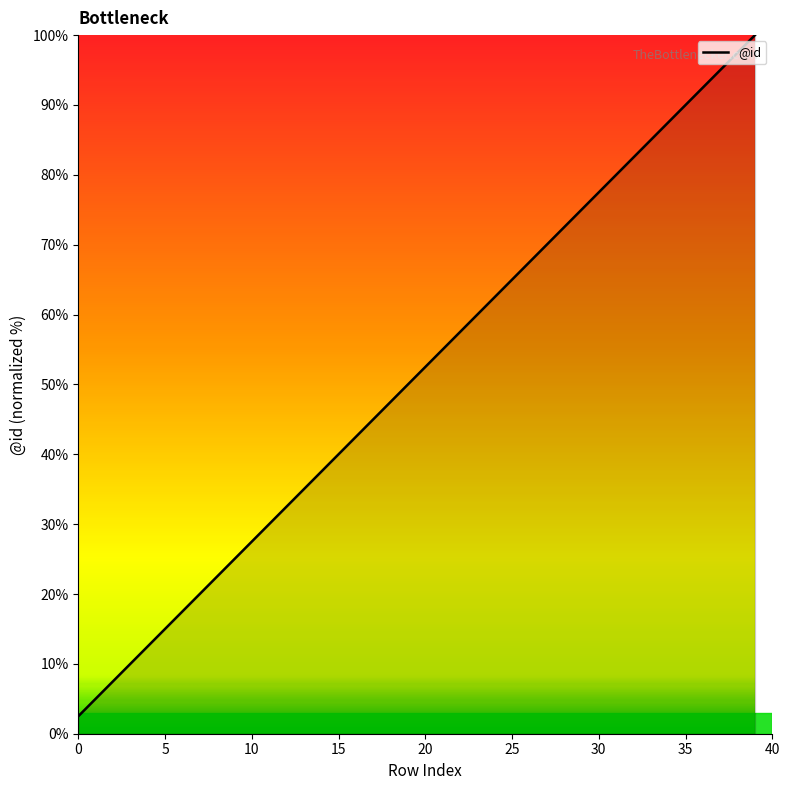

True or false: there are more than 0 points higher than both neighbors.

False